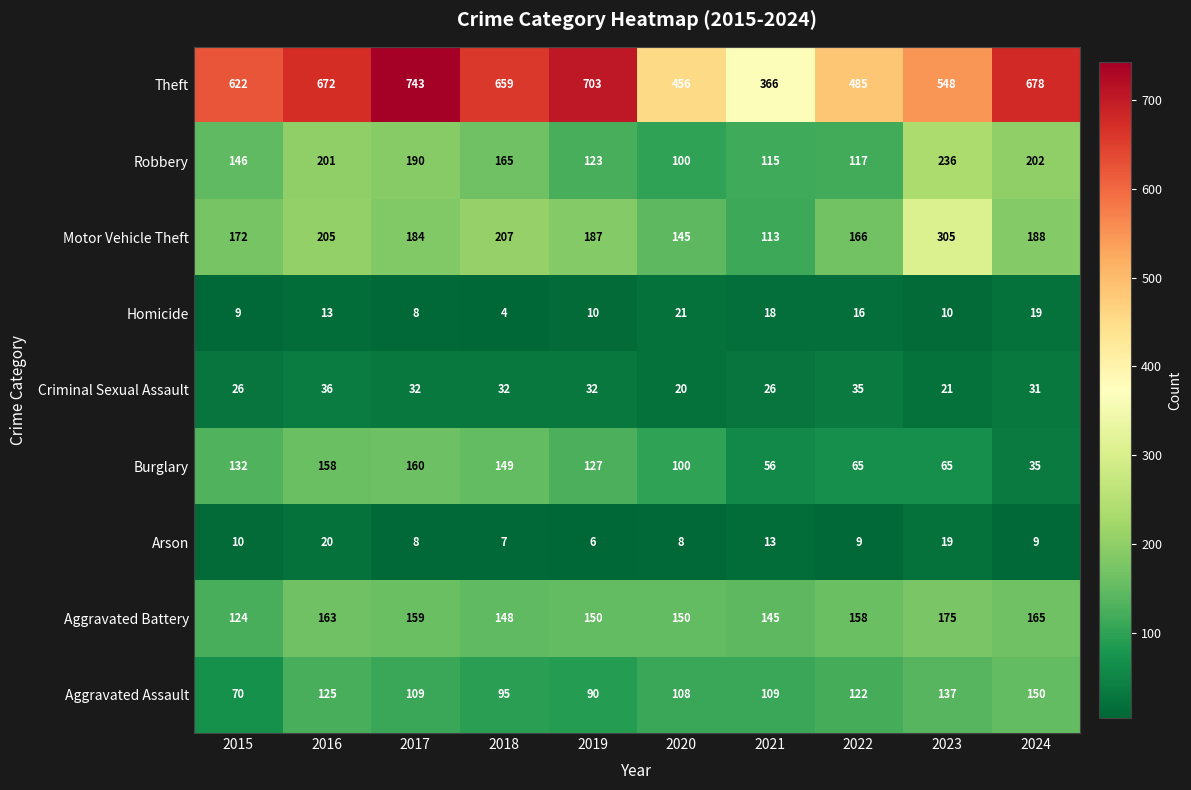

Which category has the lowest value across all series?

2018